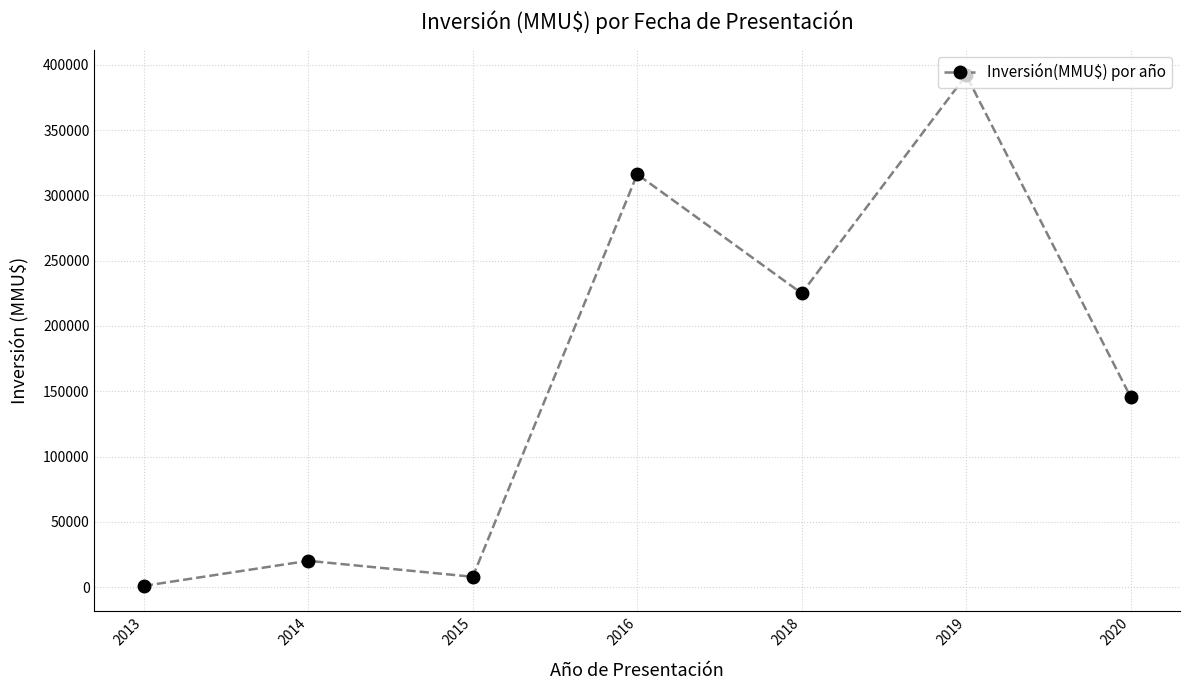

At which label is the value closest to 196509?

2018